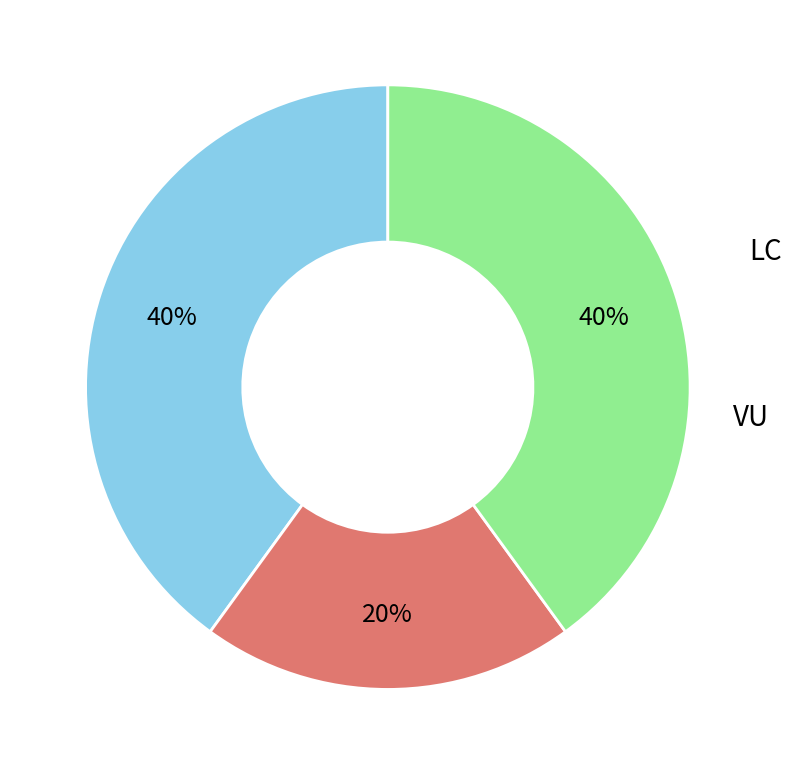

To the nearest percent, what is the difference between the largest and smallest slice percentages?

20%